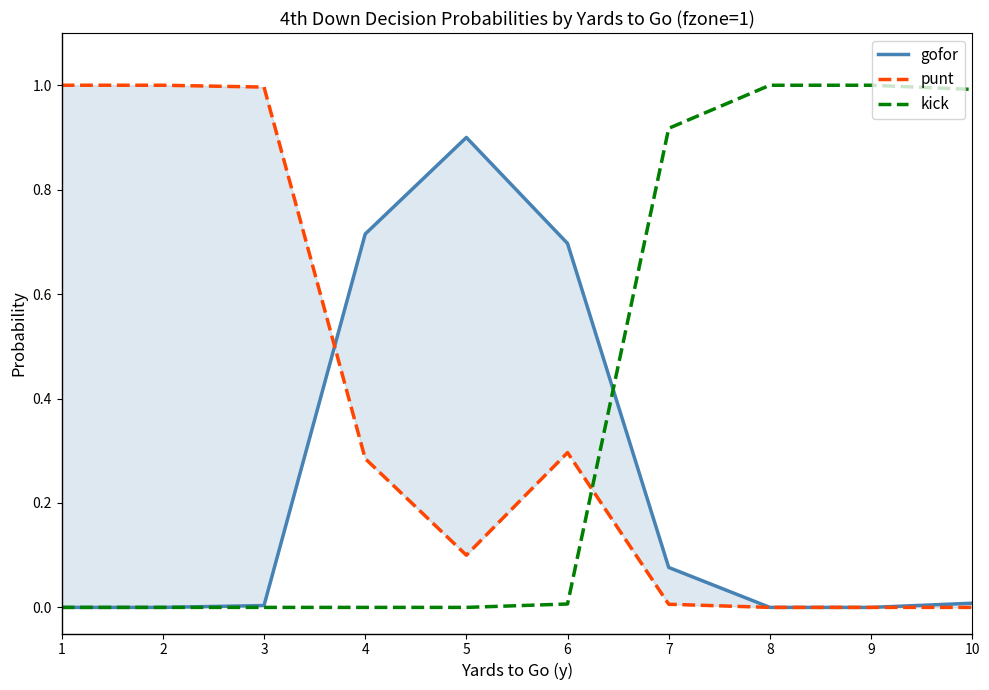

Reading left to right, list all the values displayed in this chart.

gofor: 1=0.0	2=0.0	3=0.0	4=0.7	5=0.9	6=0.7	7=0.1	8=0.0	9=0.0	10=0.0
punt: 1=1.0	2=1.0	3=1.0	4=0.3	5=0.1	6=0.3	7=0.0	8=0.0	9=0.0	10=0.0
kick: 1=0.0	2=0.0	3=0.0	4=0.0	5=0.0	6=0.0	7=0.9	8=1.0	9=1.0	10=1.0